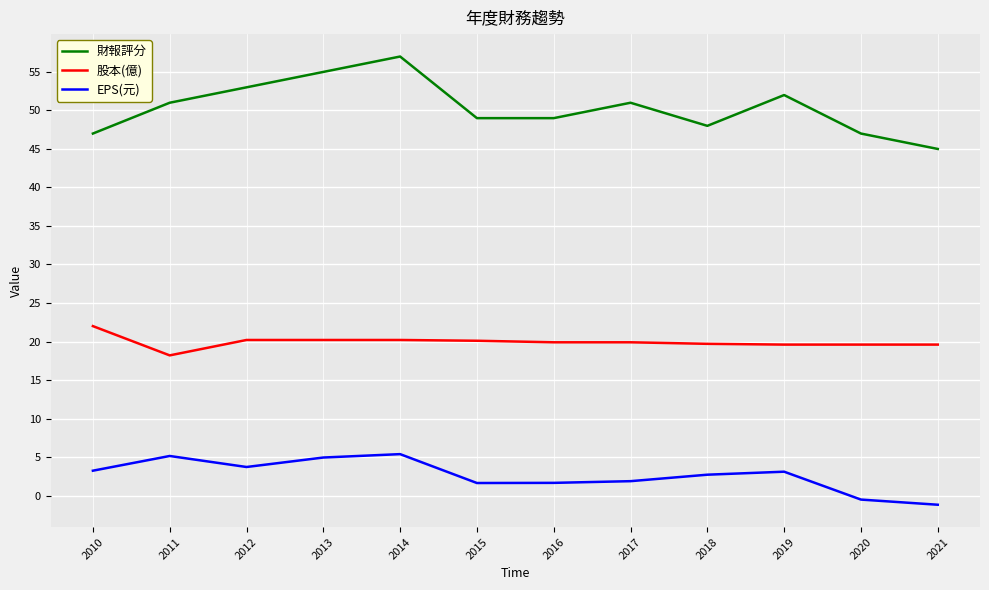

What is the total value across all series at 2015?

70.7